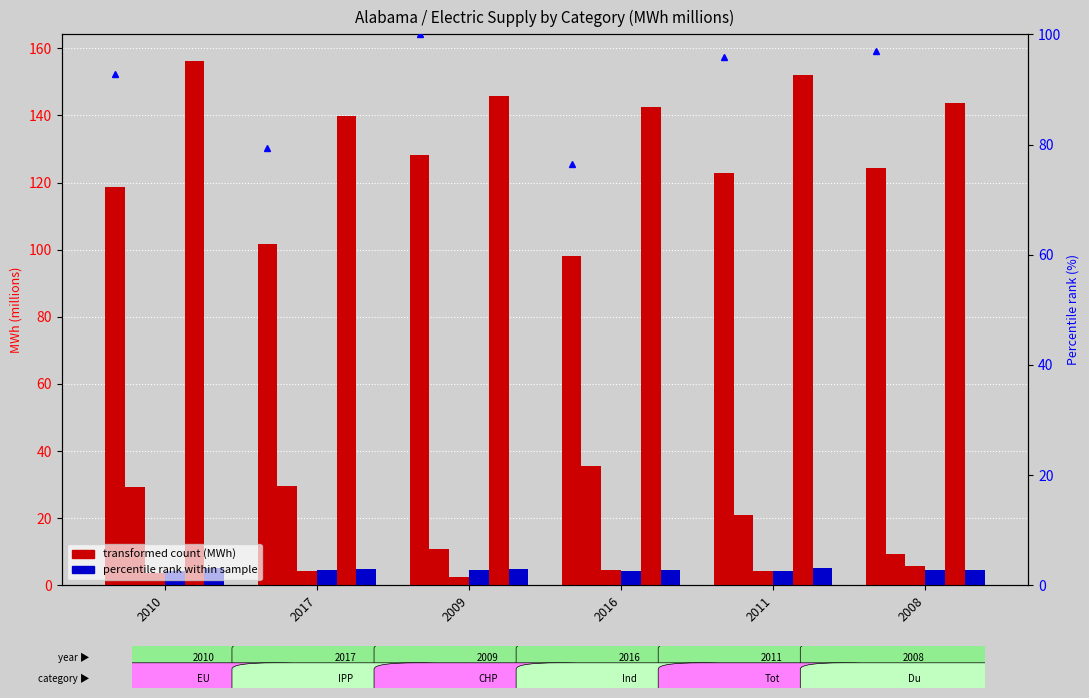

Is it true that Industrial CHP equals 4.4 at 2017?

True